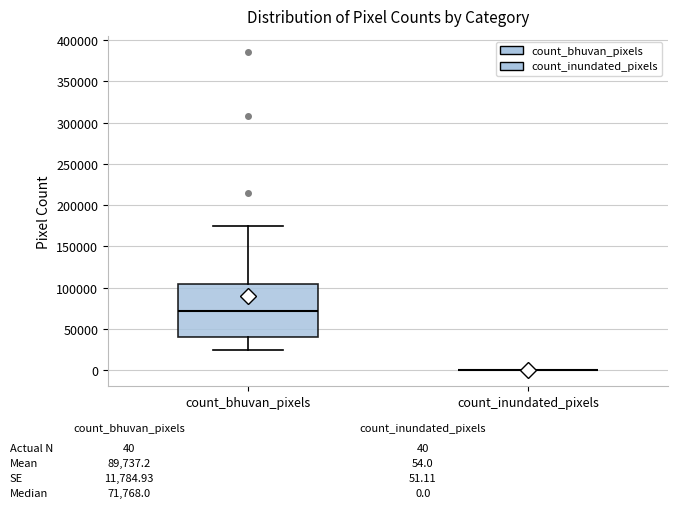

Which box is the tallest, from its lower edge to its upper edge?

count_bhuvan_pixels